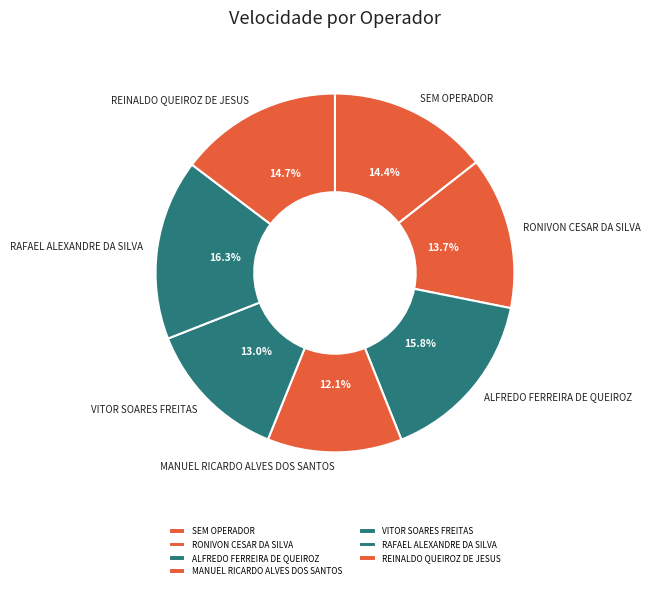

What is the smallest slice in the pie chart?

MANUEL RICARDO ALVES DOS SANTOS